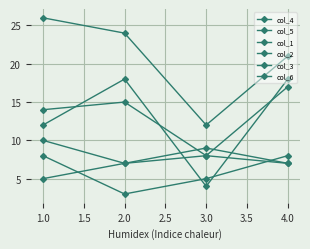

Reading left to right, list all the values displayed in this chart.

col_4: 14	15	8	17
col_5: 26	24	12	21
col_1: 10	7	9	7
col_2: 8	3	5	8
col_3: 5	7	8	7
col_6: 12	18	4	18